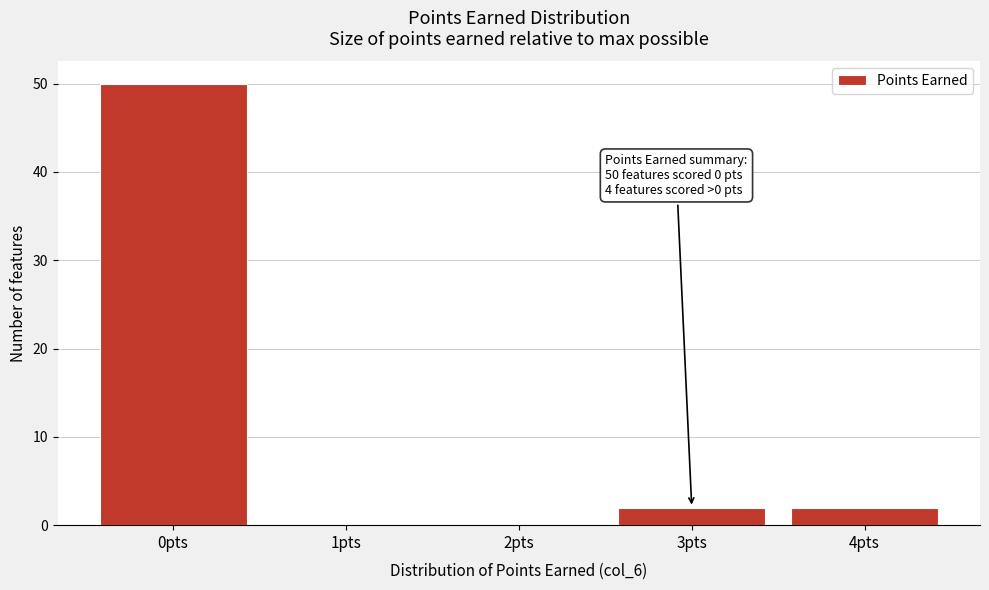

Reading left to right, transcribe all the data shown in this chart.

0pts=50	1pts=0	2pts=0	3pts=2	4pts=2